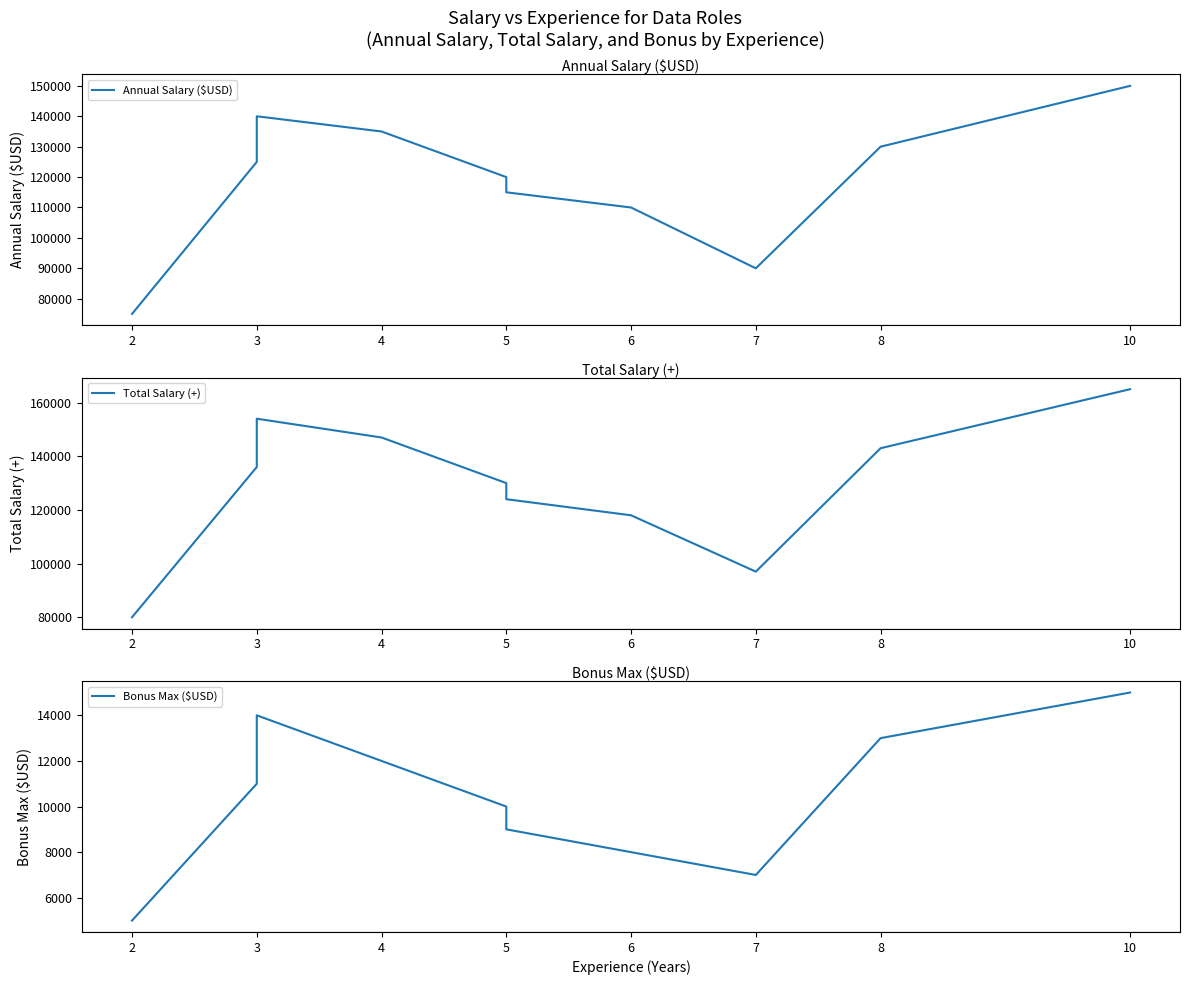

Which series has the largest range (max minus min)?

Total Salary (+)